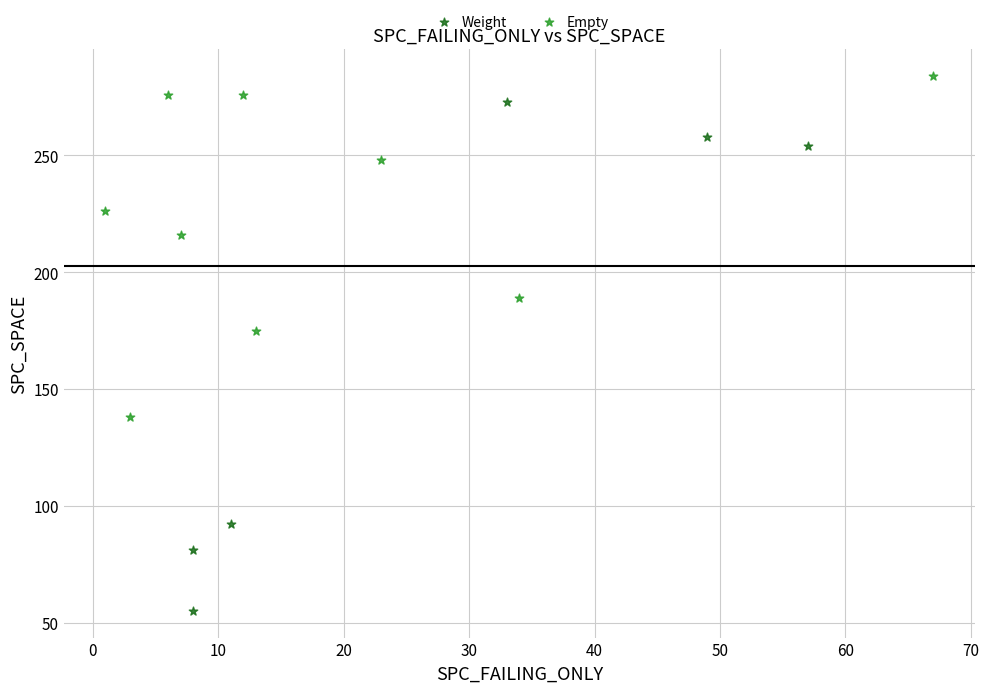

Which series contains the lowest Y value?

Weight